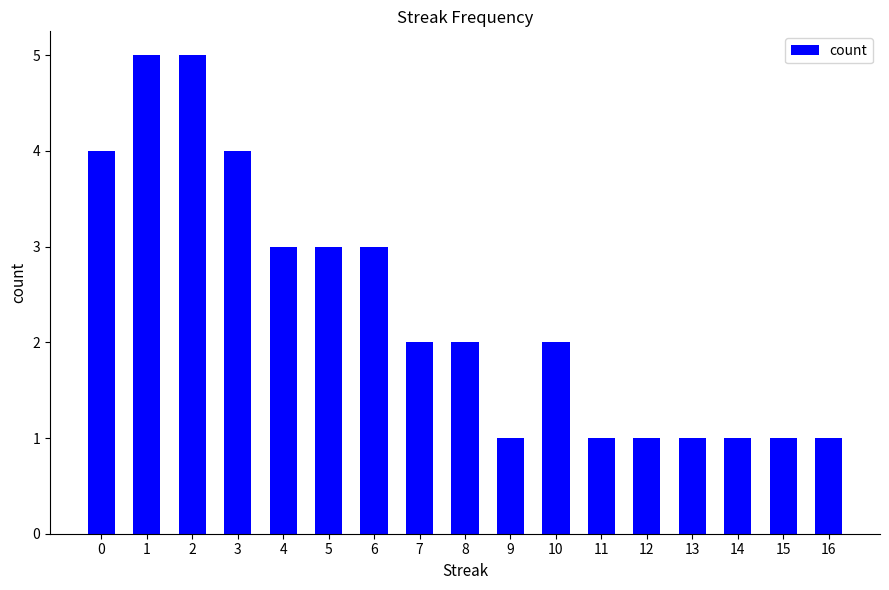

How many bars are there in total?

17